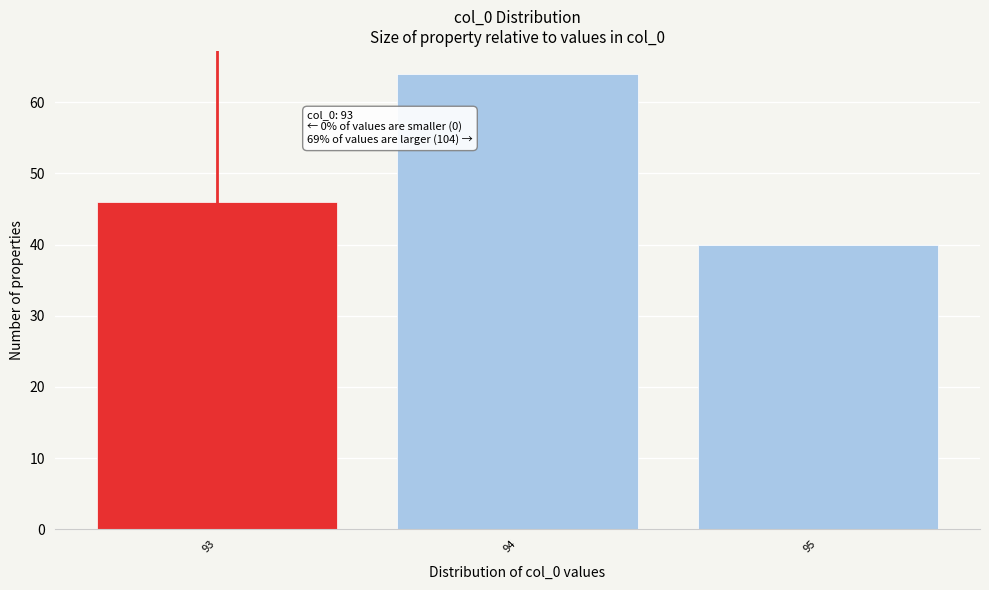

Over which range of the x-axis is the bar tallest?

93.5 to 94.5